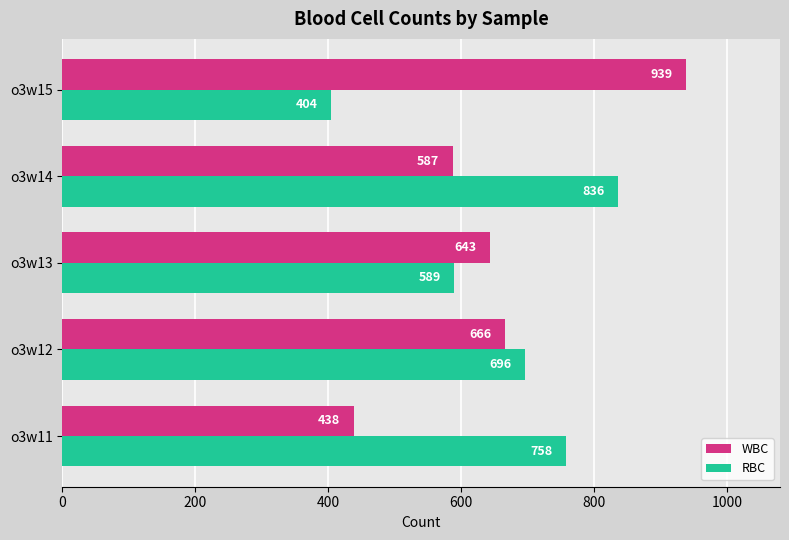

At which category is the sum across all series the highest?

o3w14